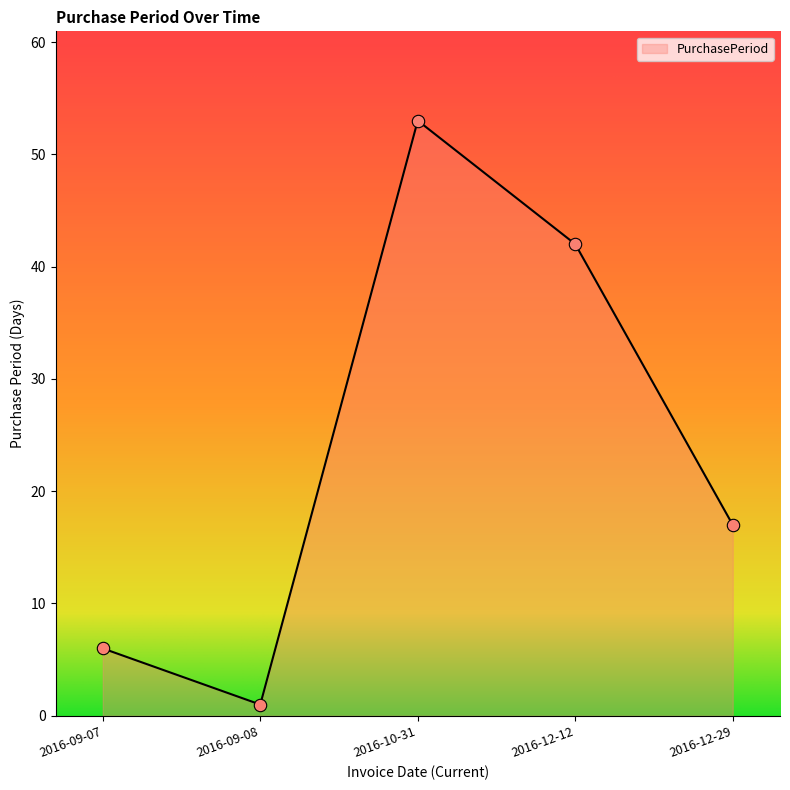

What is the ratio of the value at 2016-12-12 to the value at 2016-10-31?

0.8